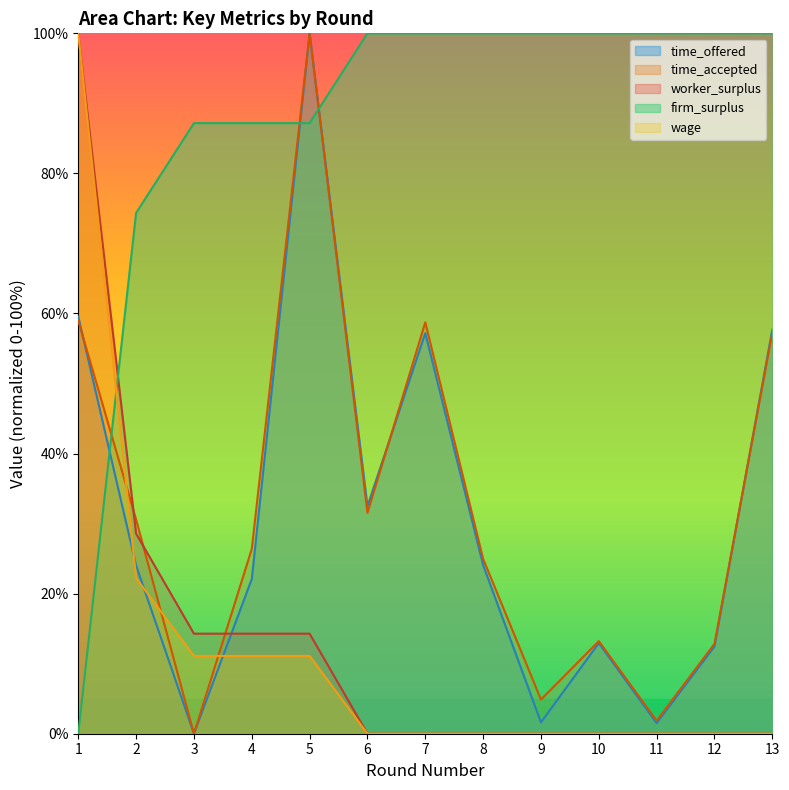

Between 2 and 7, which is larger?

7